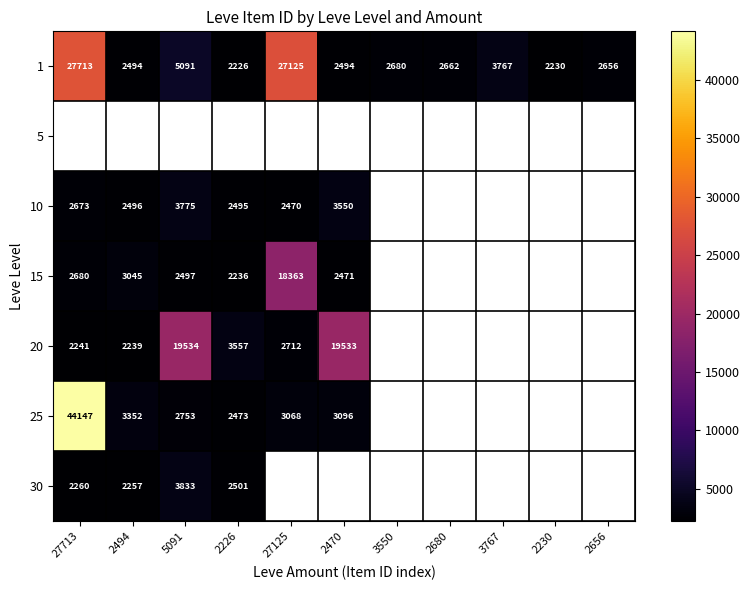

At which label is 1 closest to 14969?

5091